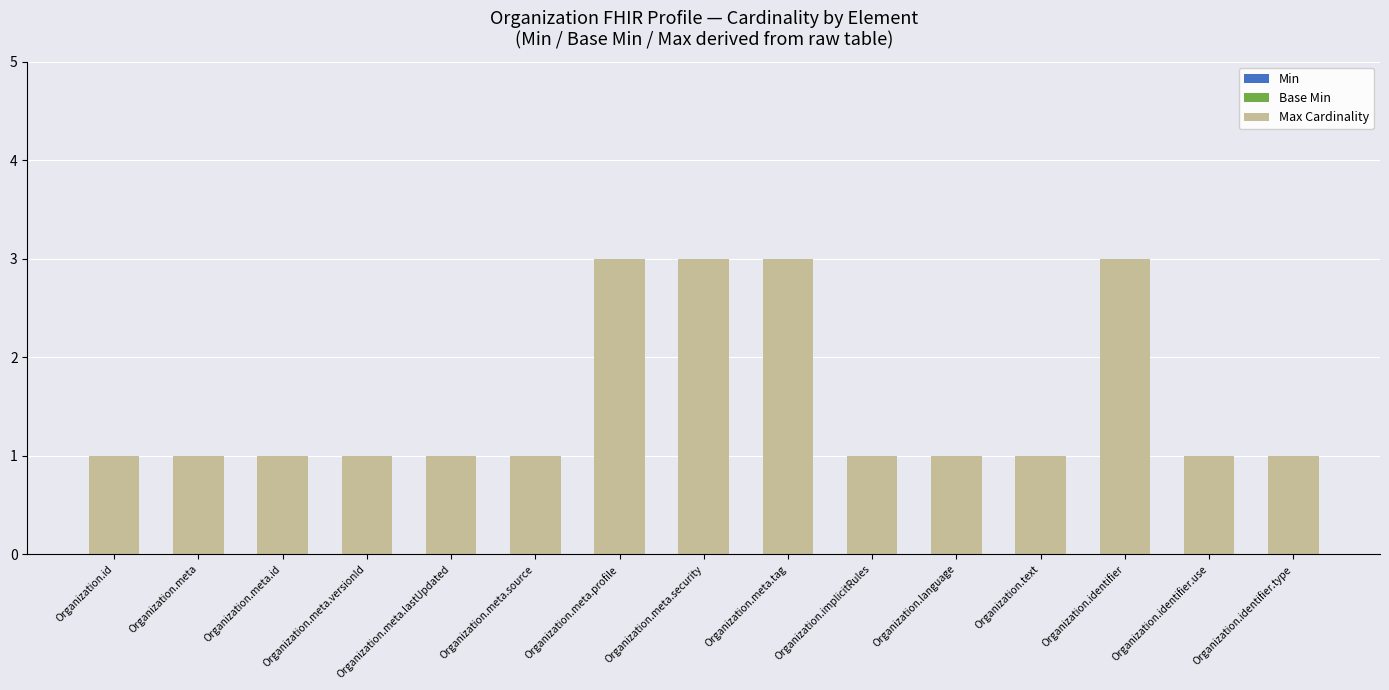

Reading left to right, list all the values displayed in this chart.

Min: Organization.id=0	Organization.meta=0	Organization.meta.id=0	Organization.meta.versionId=0	Organization.meta.lastUpdated=0	Organization.meta.source=0	Organization.meta.profile=0	Organization.meta.security=0	Organization.meta.tag=0	Organization.implicitRules=0	Organization.language=0	Organization.text=0	Organization.identifier=1	Organization.identifier.use=0	Organization.identifier.type=1
Base Min: Organization.id=0	Organization.meta=0	Organization.meta.id=0	Organization.meta.versionId=0	Organization.meta.lastUpdated=0	Organization.meta.source=0	Organization.meta.profile=0	Organization.meta.security=0	Organization.meta.tag=0	Organization.implicitRules=0	Organization.language=0	Organization.text=0	Organization.identifier=-1	Organization.identifier.use=0	Organization.identifier.type=-1
Max Cardinality: Organization.id=1	Organization.meta=1	Organization.meta.id=1	Organization.meta.versionId=1	Organization.meta.lastUpdated=1	Organization.meta.source=1	Organization.meta.profile=3	Organization.meta.security=3	Organization.meta.tag=3	Organization.implicitRules=1	Organization.language=1	Organization.text=1	Organization.identifier=3	Organization.identifier.use=1	Organization.identifier.type=1